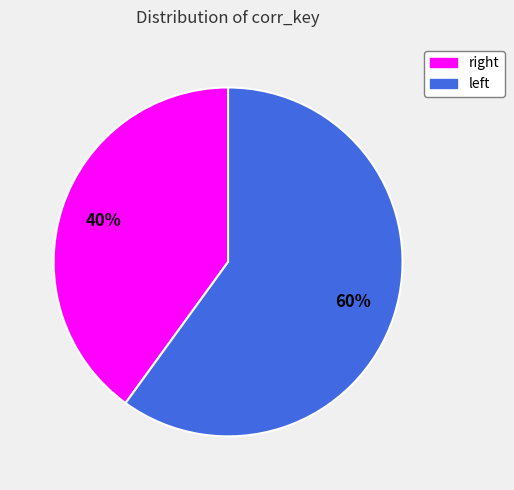

What is the majority slice?

left